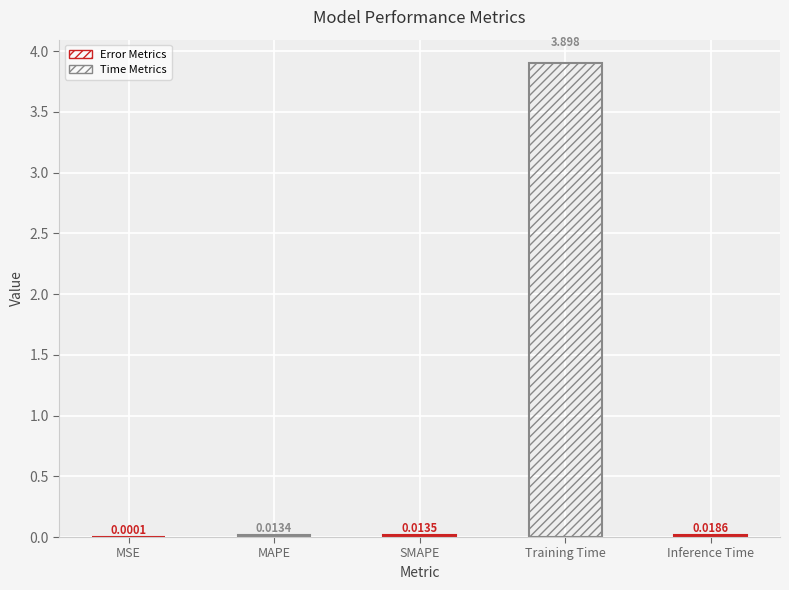

What is the label of the 3rd bar from the right?

SMAPE